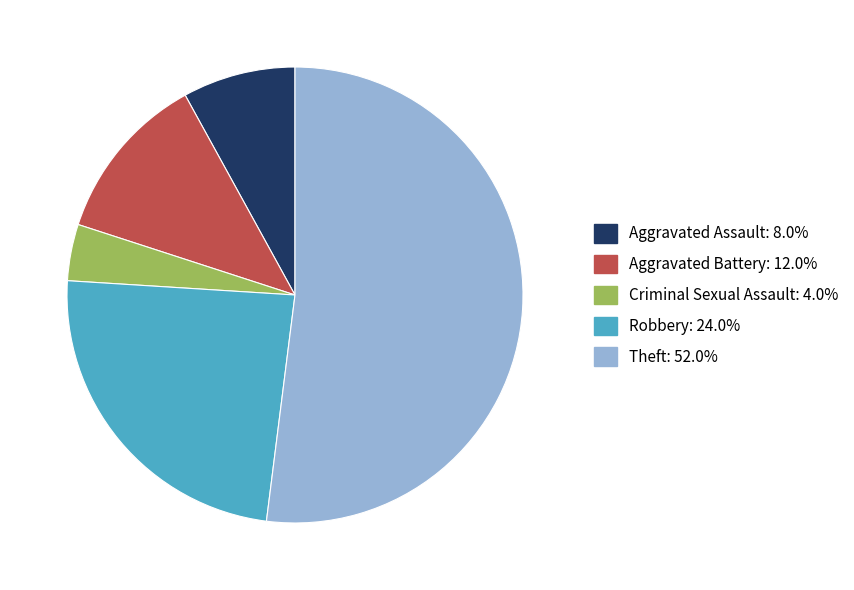

Approximately how many times larger is the value at Aggravated Assault compared to Aggravated Battery?

0.7